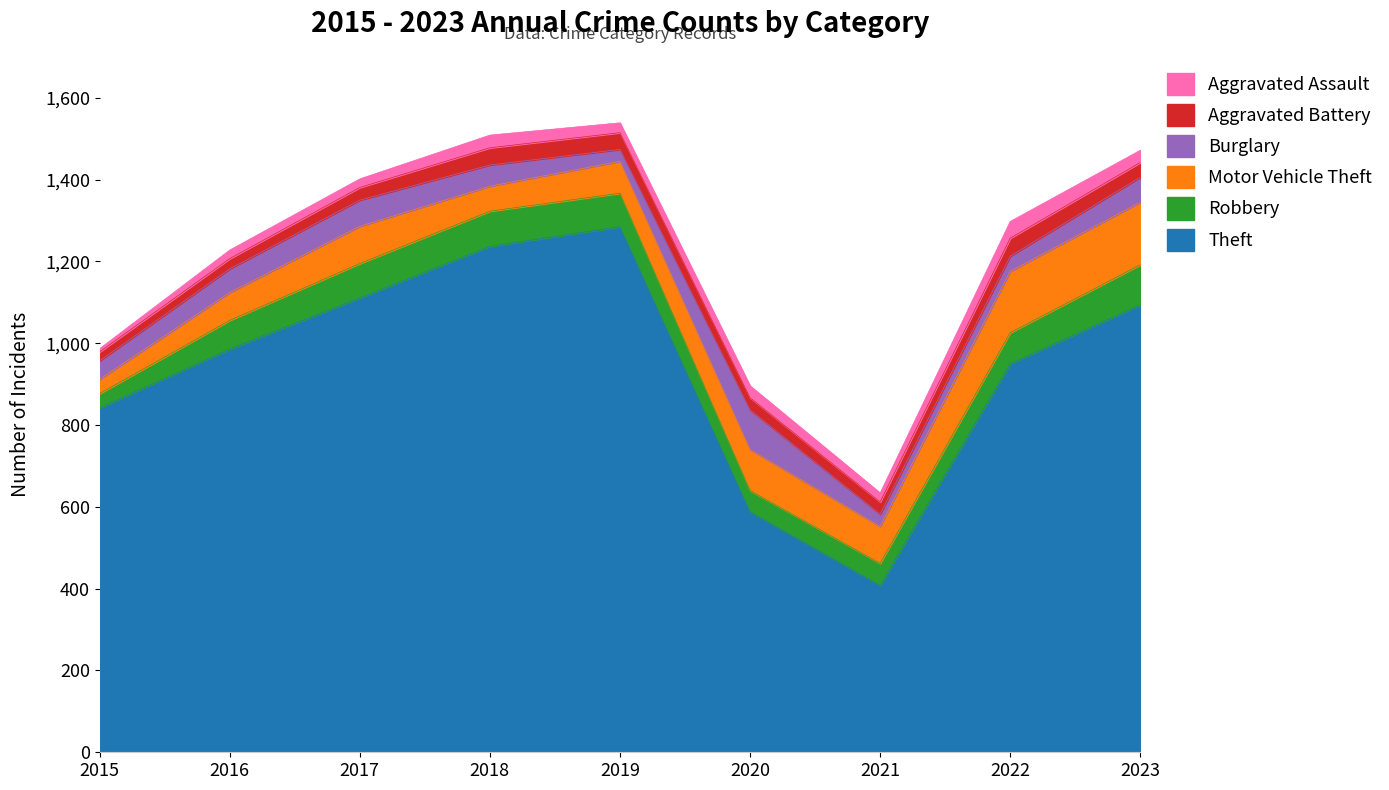

Rank the categories by Aggravated Assault value from lowest to highest.

2015, 2016, 2017, 2021, 2019, 2020, 2023, 2018, 2022